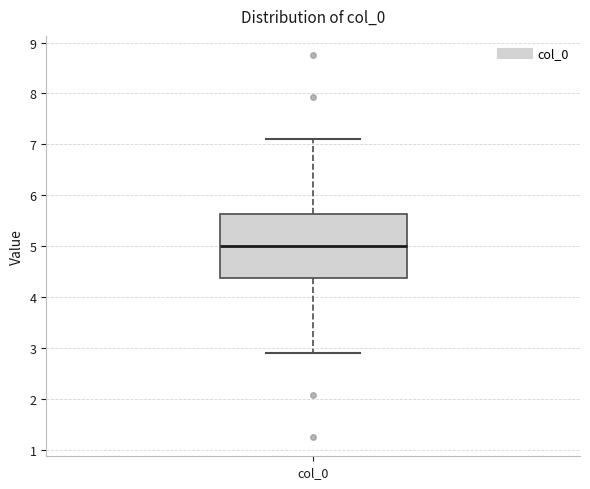

Where is the lower edge of the box for col_0 on the y-axis? The values are not printed on the chart, so give them approximately, as read against the axis.

4.4